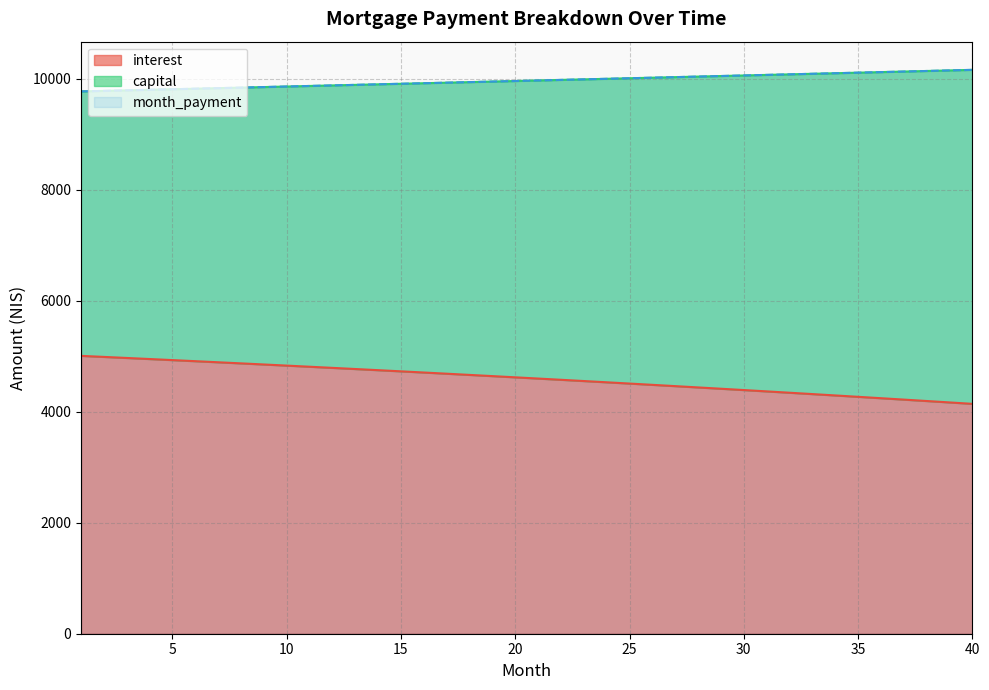

The interest series shows 4191.8 at 38. True or false?

True